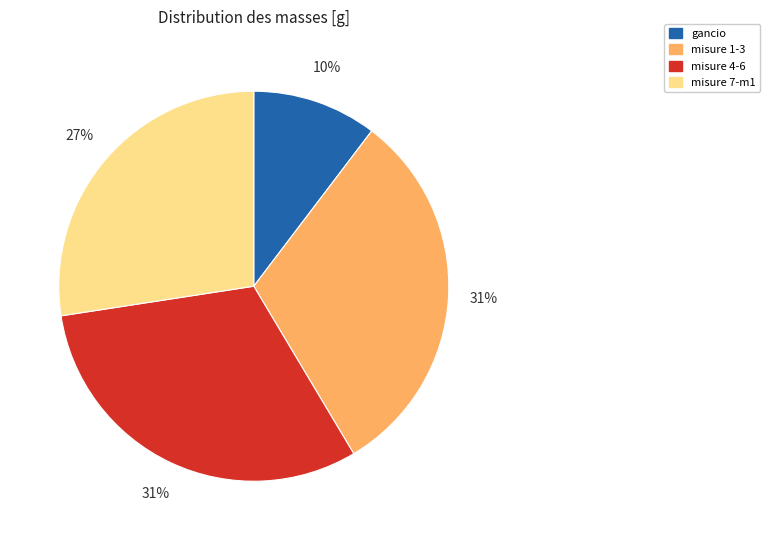

Is it true that misure 4-6 is 42% of the pie?

False